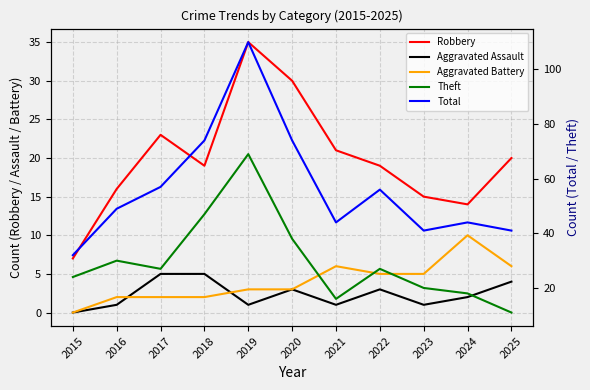

What are all the series names shown in the legend?

Robbery, Aggravated Assault, Aggravated Battery, Theft, Total